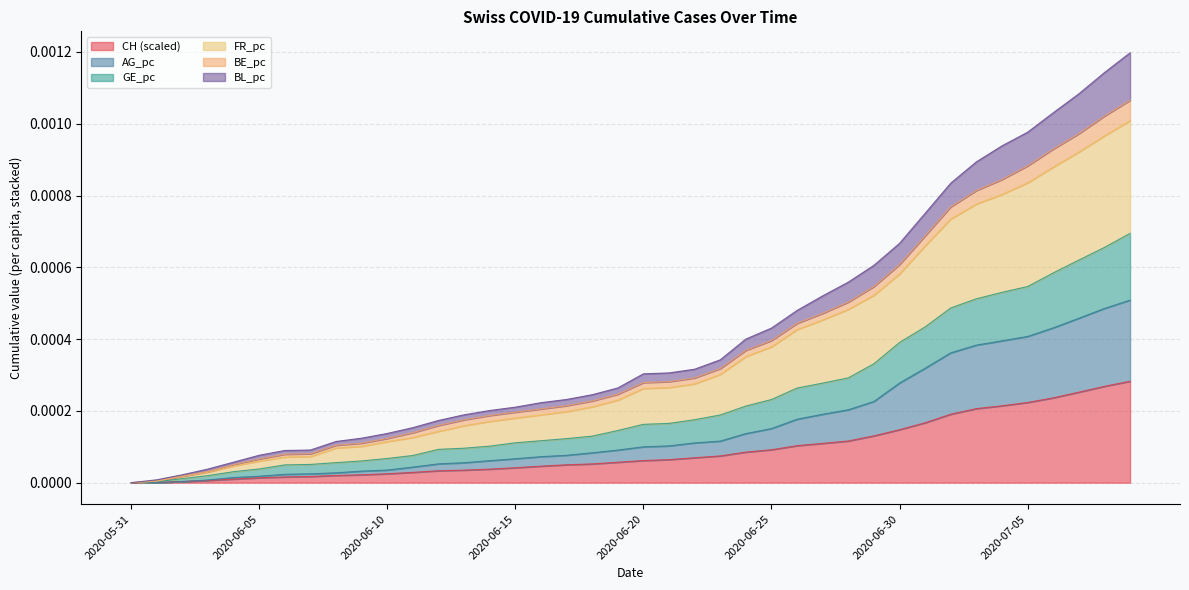

What is the label of the 35th point from the right?

2020-06-05